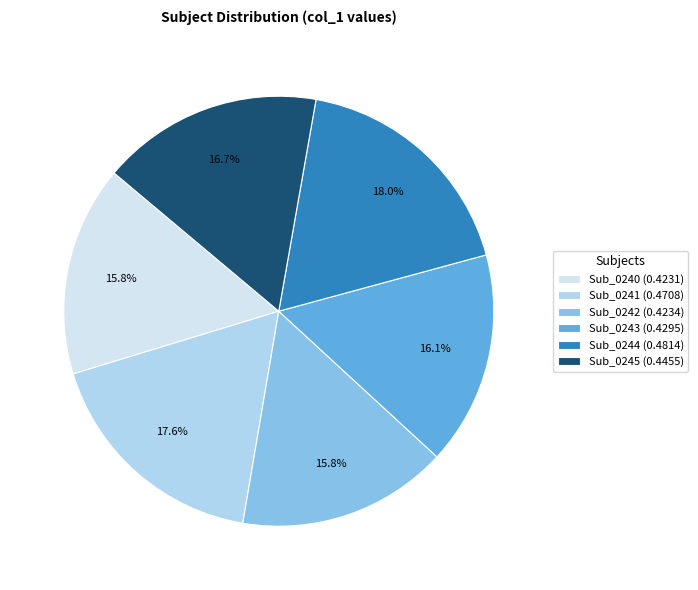

What percentage is the Sub_0244 slice, to the nearest percent?

18%